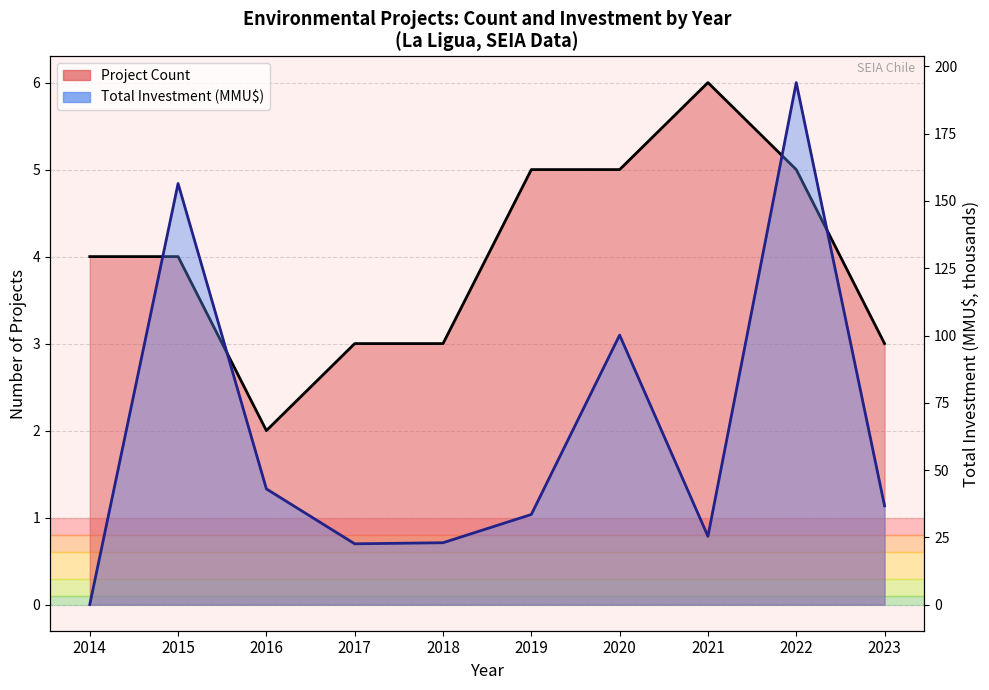

What is the sum of all Total Investment (MMU$) values?

634.9